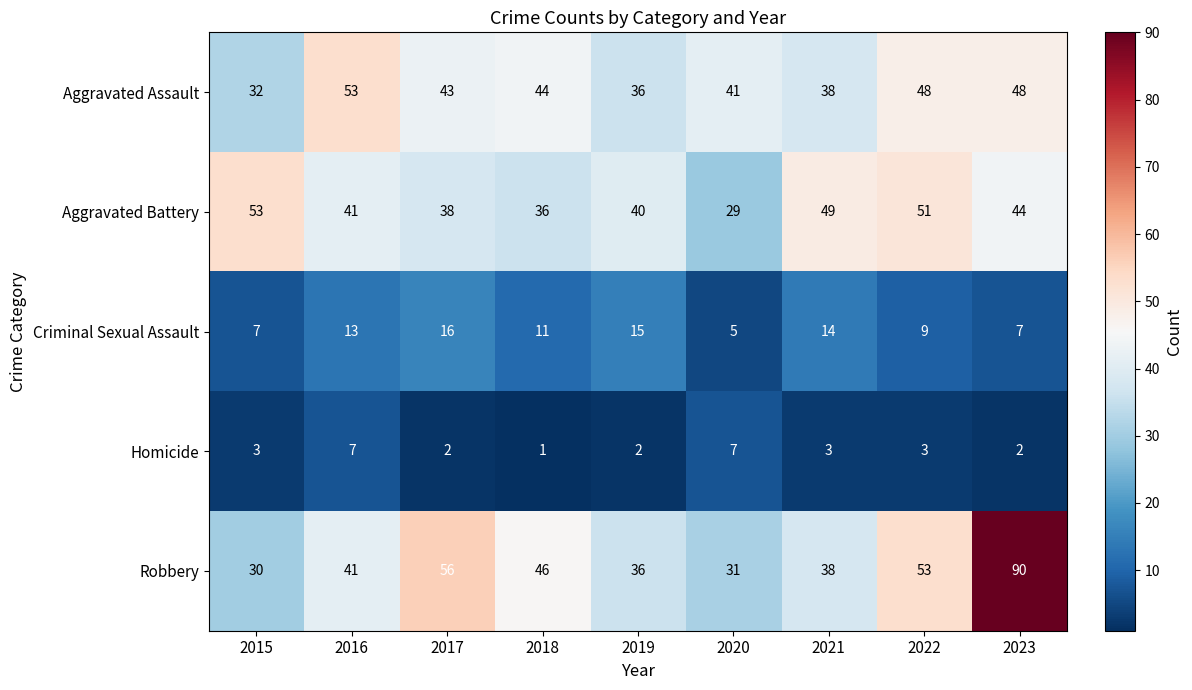

The Robbery series shows 36 at 2019. True or false?

True